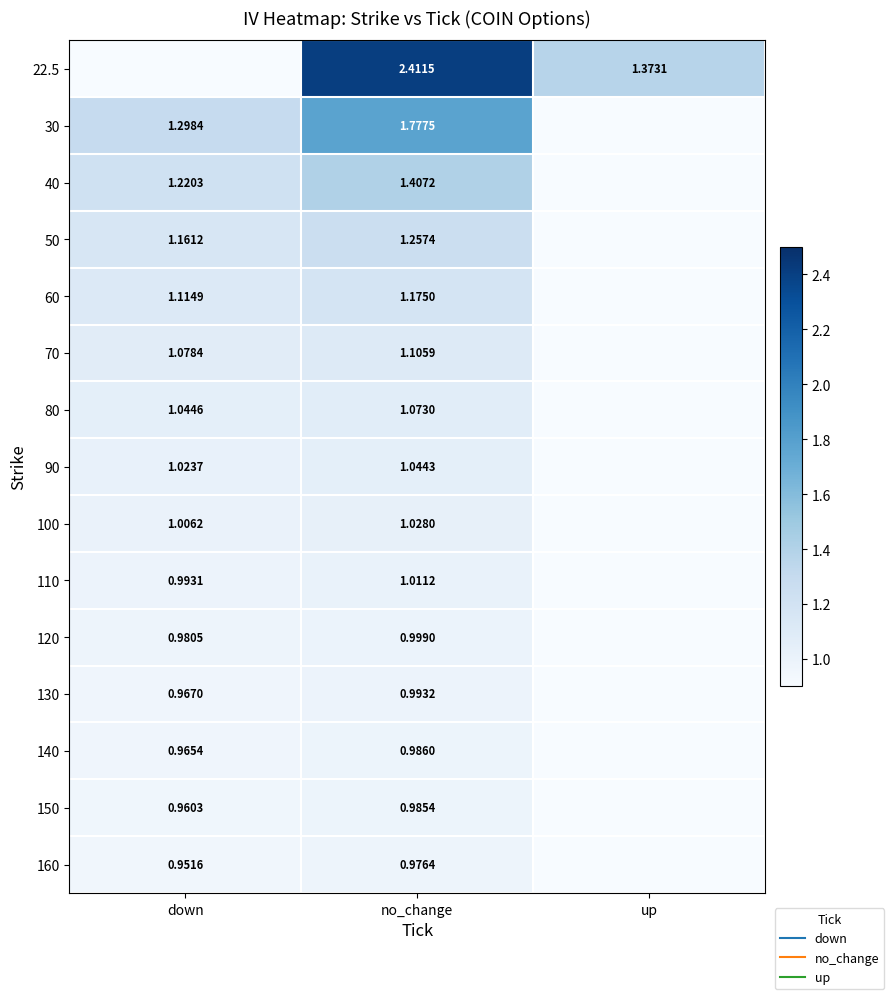

At which category does the chart reach its minimum across all series?

down